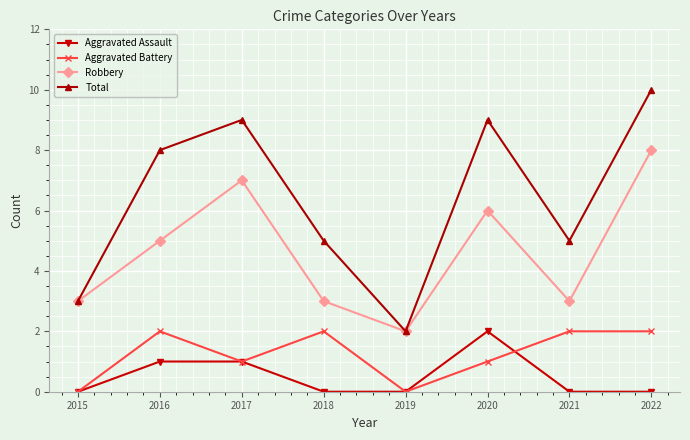

What is the difference between the maximum and minimum values in the Aggravated Assault series?

2